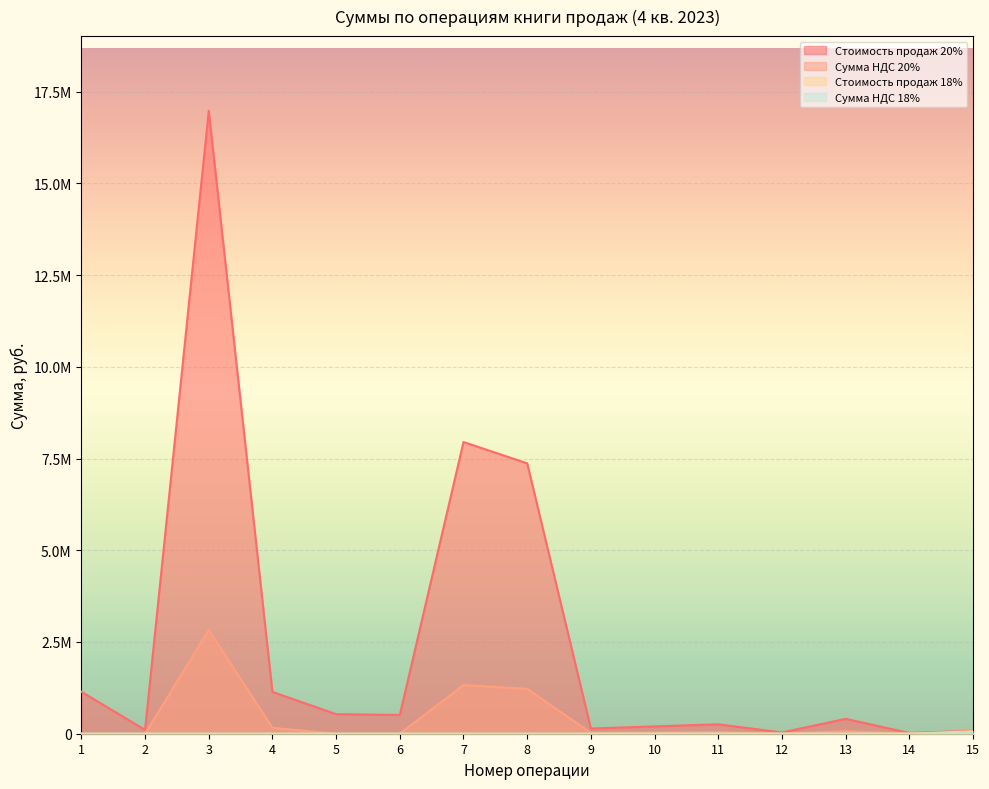

True or false: Сумма НДС 18% and Стоимость продаж 18% intersect in this chart.

False